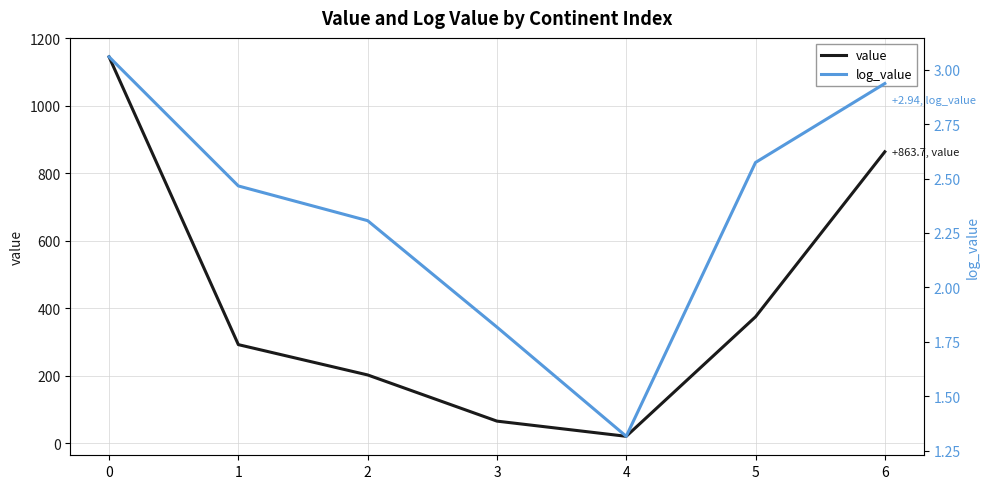

Reading left to right, extract all data points from this chart.

value: 1144.9	292.3	202.5	65.7	20.7	374.7	863.7
log_value: 3.1	2.5	2.3	1.8	1.3	2.6	2.9